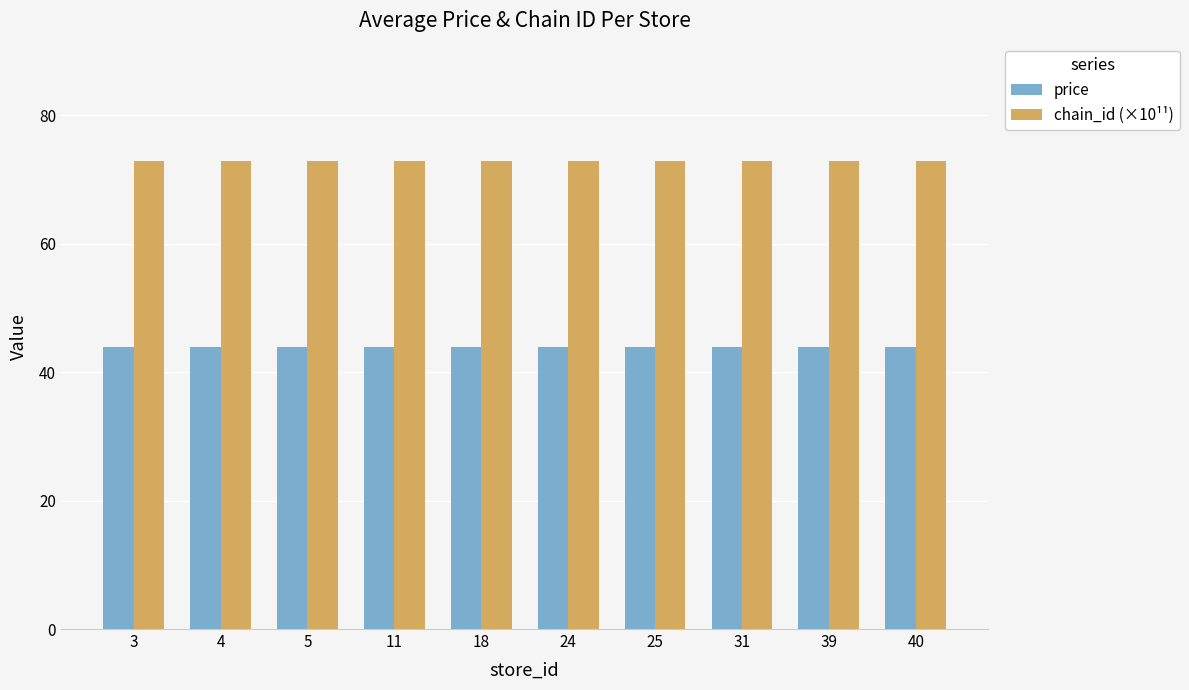

How many distinct data groups are displayed?

2